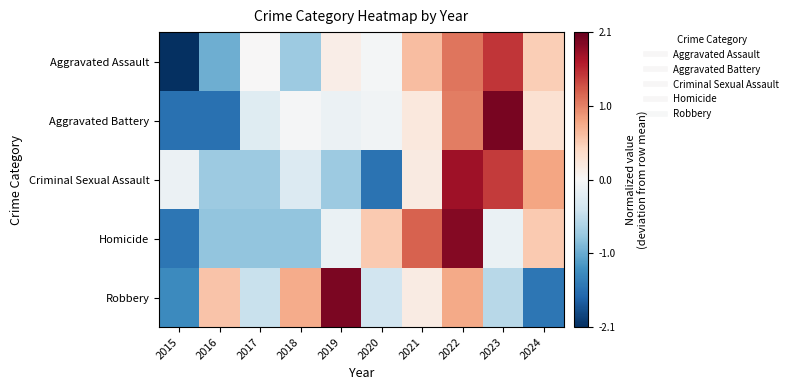

Which label corresponds to the largest value in the chart?

2023